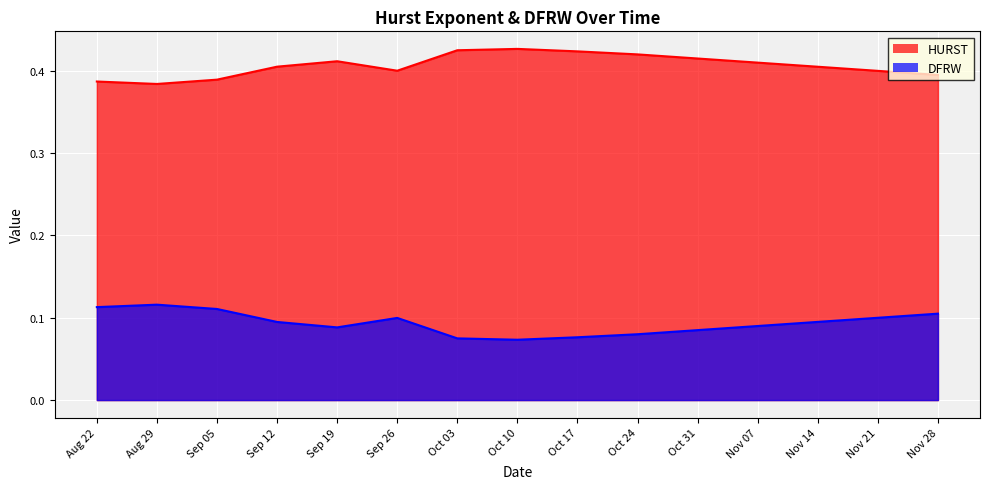

True or false: DFRW and HURST cross at least once.

False